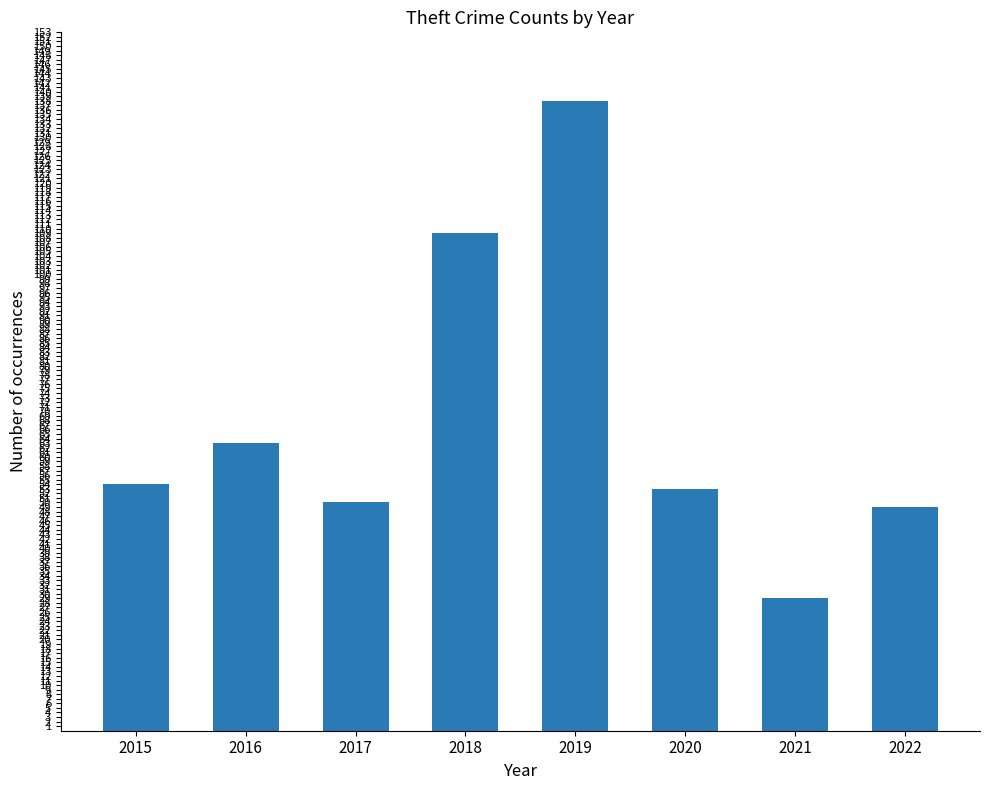

Which category has the highest value across all series?

2019